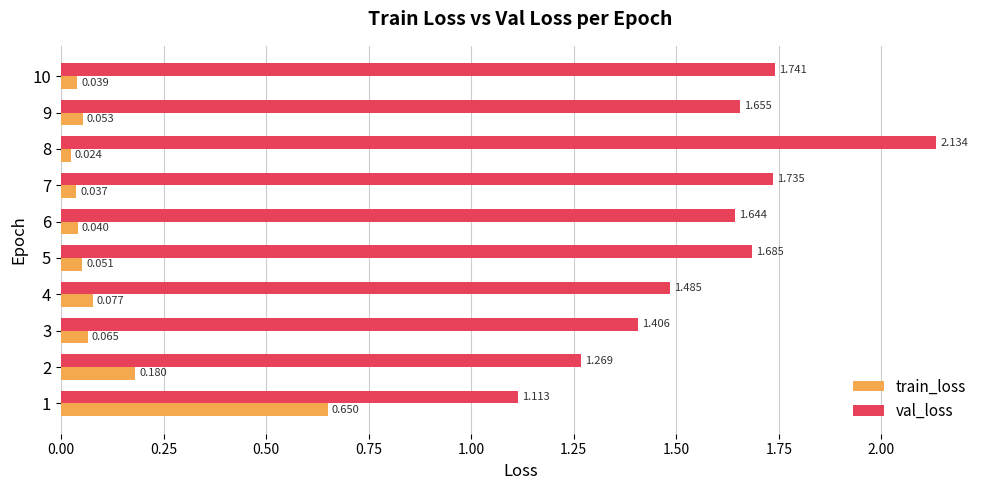

Rank the series by their maximum value, from highest to lowest.

val_loss, train_loss